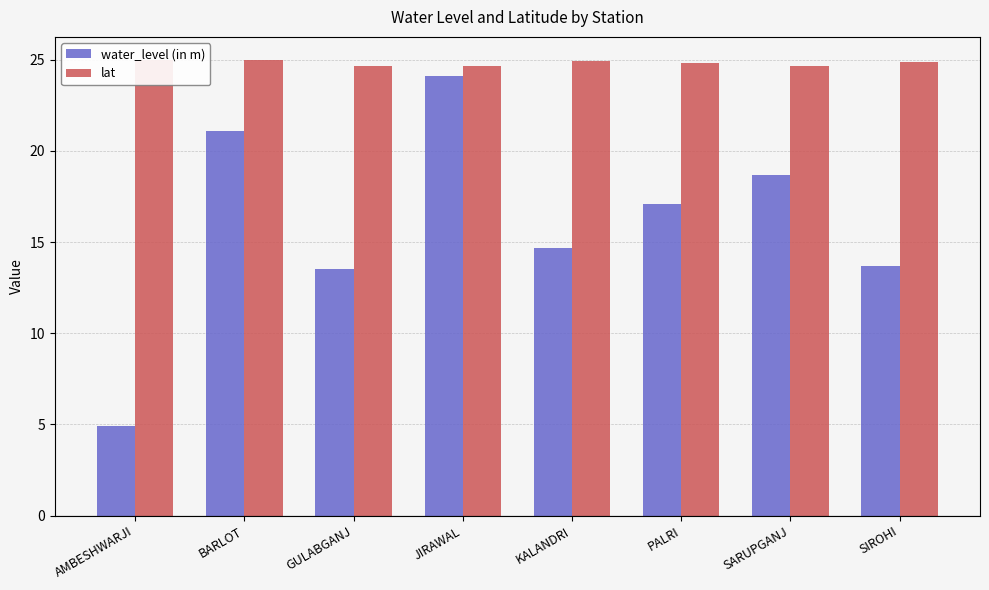

At which category is the sum across all series the highest?

JIRAWAL